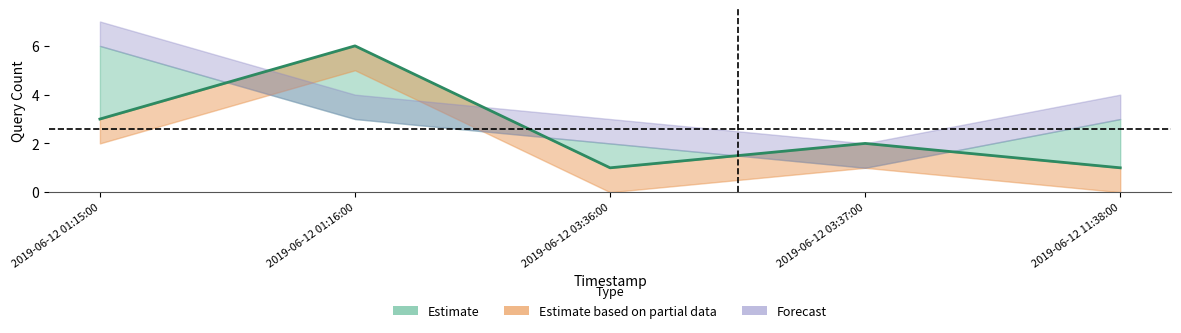

Does the chart display data point markers on the line(s)?

No